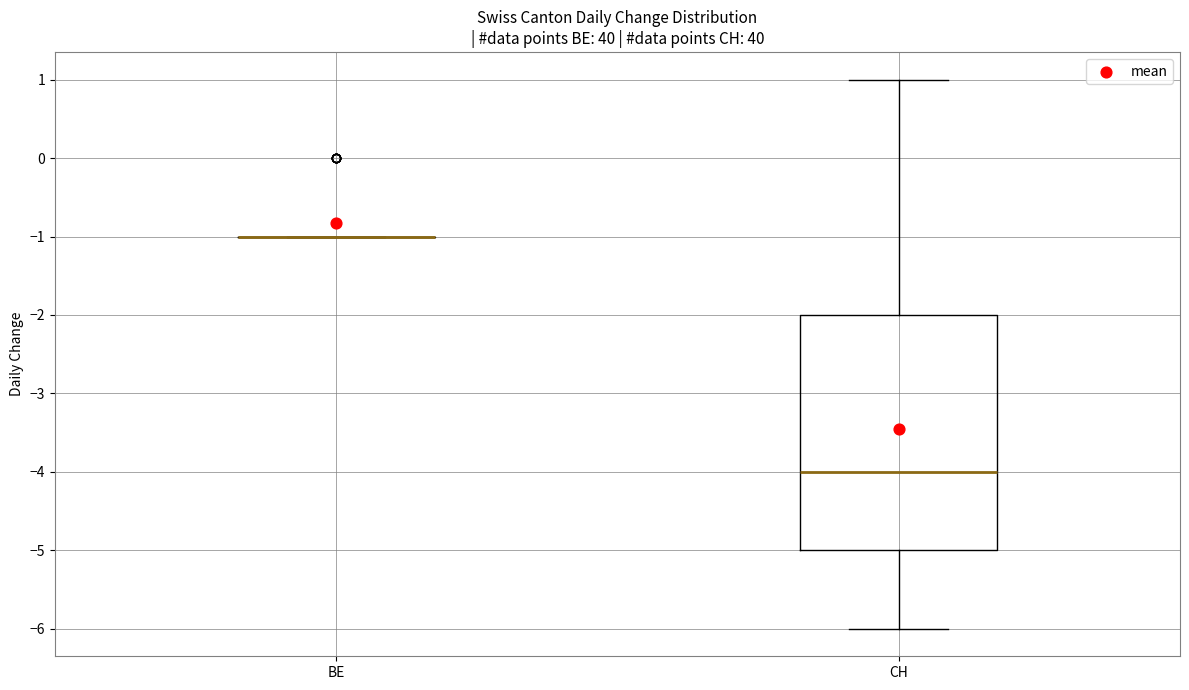

Reading left to right, read every box against the y-axis: the position of its median line, the range the box covers, and the ends of its whiskers. The values are not printed on the chart, so give them approximately, as read against the axis.

BE: box collapsed to a line at -1, whiskers -1 to -1
CH: median -4, box -5 to -2, whiskers -6 to 1